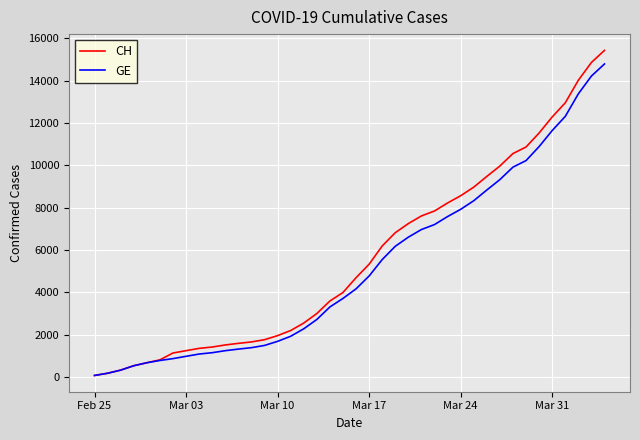

What is the smallest value displayed?

72